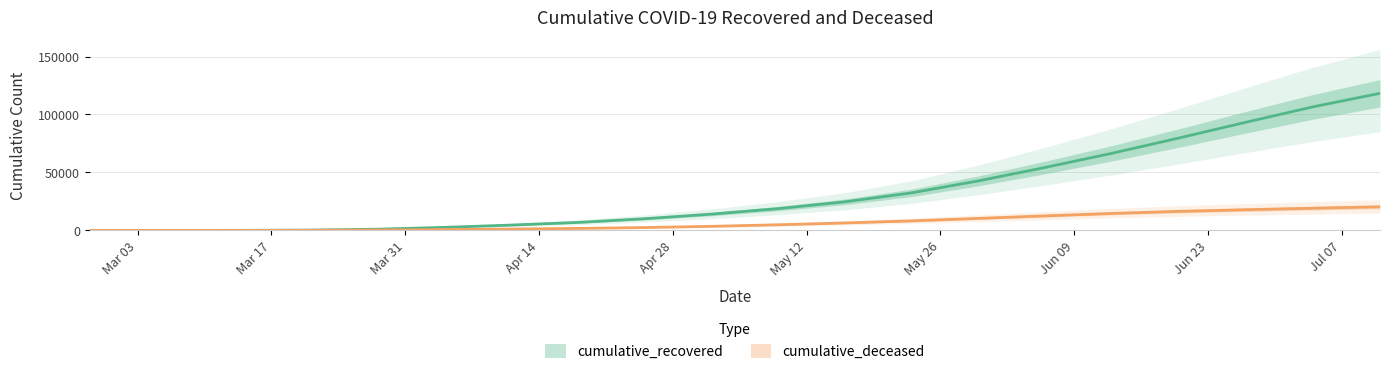

Is this an area chart (filled region under the line)?

No